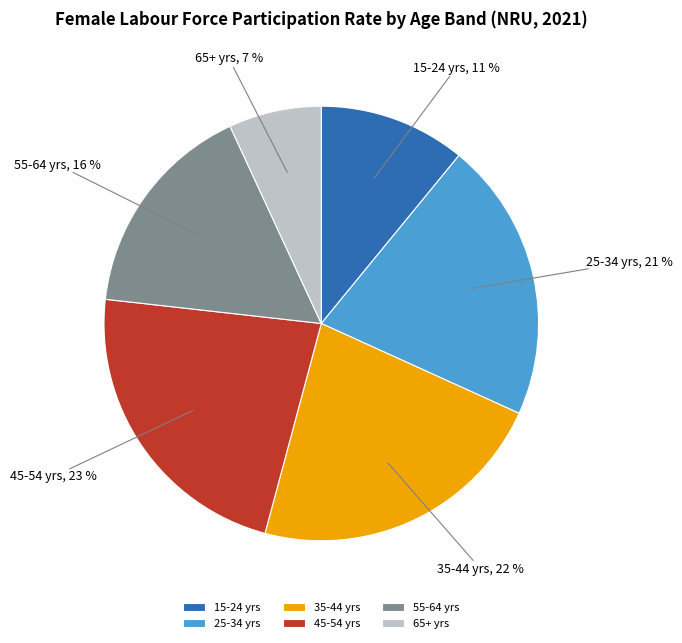

Is it true that 65+ yrs is 1% of the pie?

False